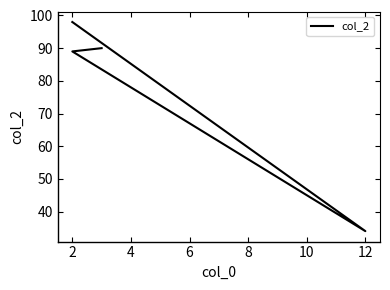

Does the chart display data point markers on the line(s)?

No